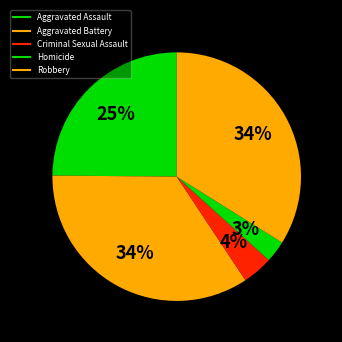

How many slices are in this pie chart?

5